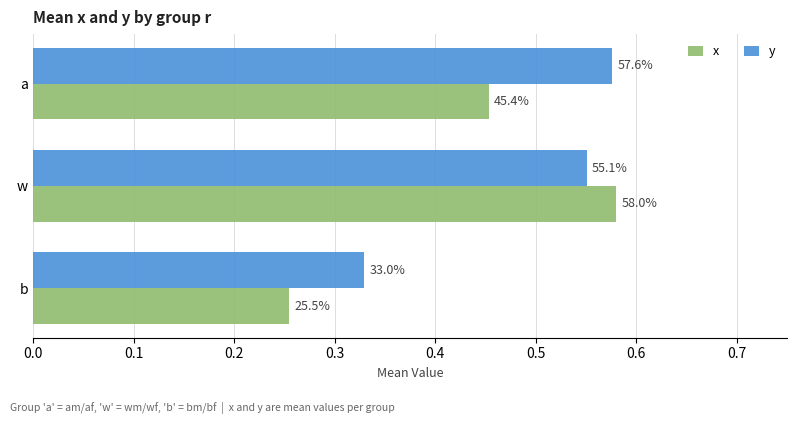

Count the x values in the range 0 to 1.

3